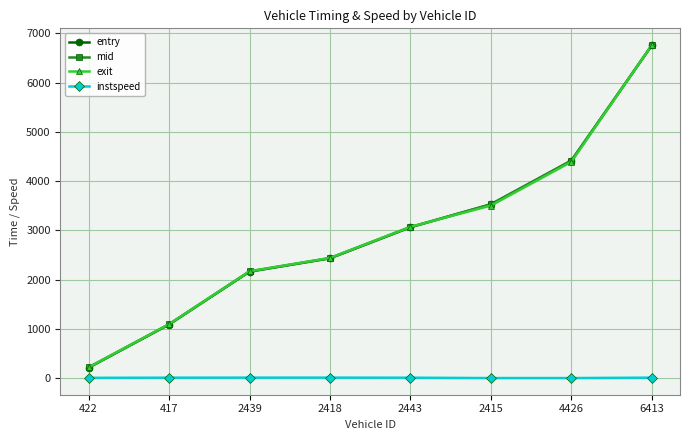

What is the average value of the exit series?

2958.7